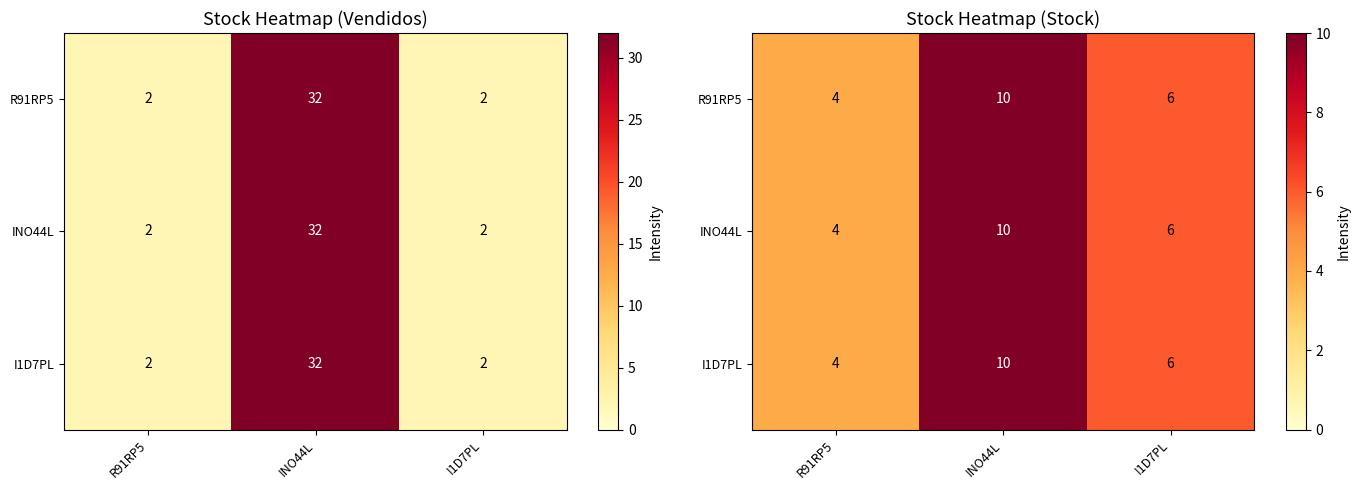

At which label does I1D7PL reach its peak?

INO44L